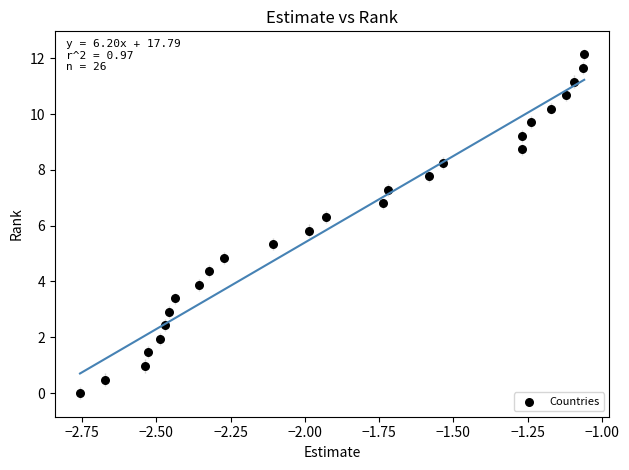

What is the range of Y values (max minus min)?

12.1